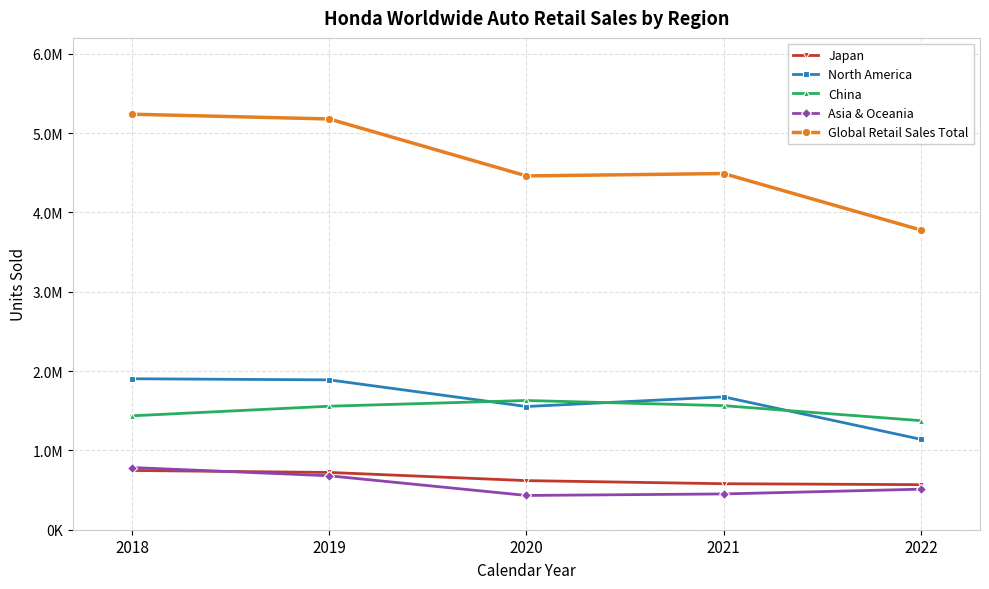

Reading left to right, what are all the values shown in this chart?

Japan: 2018=747000	2019=722000	2020=619000	2021=580000	2022=568000
North America: 2018=1903000	2019=1889000	2020=1553000	2021=1675000	2022=1140000
China: 2018=1436000	2019=1557000	2020=1629000	2021=1564000	2022=1375000
Asia & Oceania: 2018=784000	2019=680000	2020=432000	2021=451000	2022=511000
Global Retail Sales Total: 2018=5238000	2019=5178000	2020=4460000	2021=4490000	2022=3778000